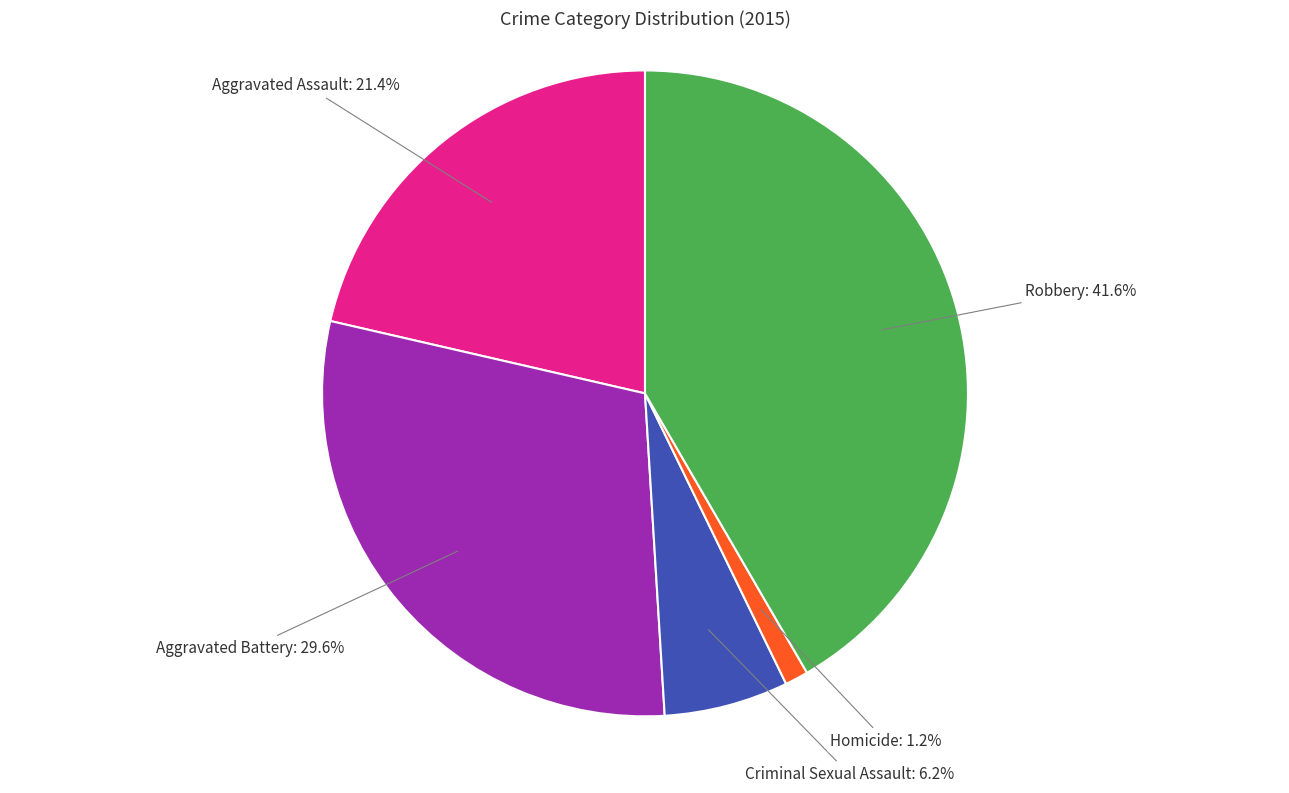

Which has a higher value, Robbery or Aggravated Battery?

Robbery